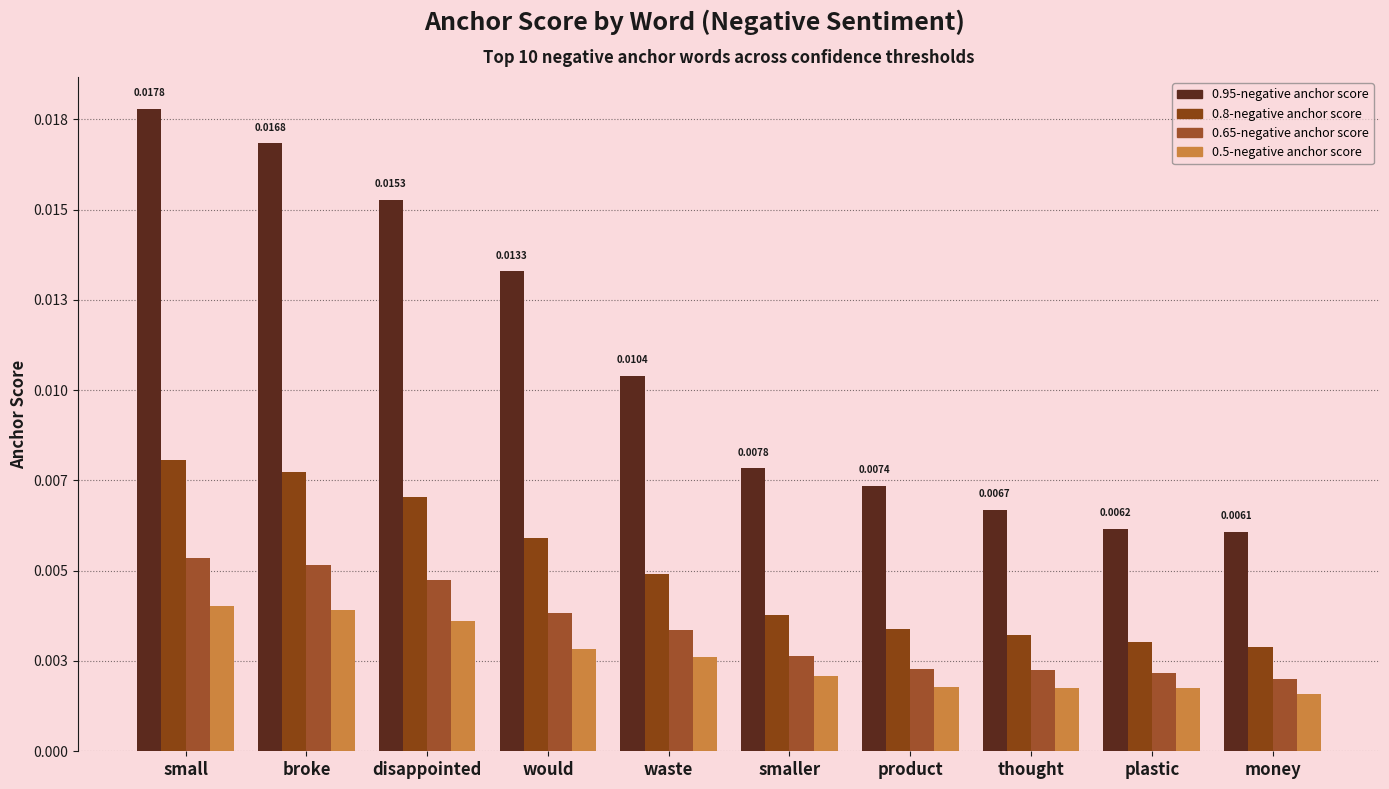

How many 0.5-negative anchor score values are between 0 and 1?

10